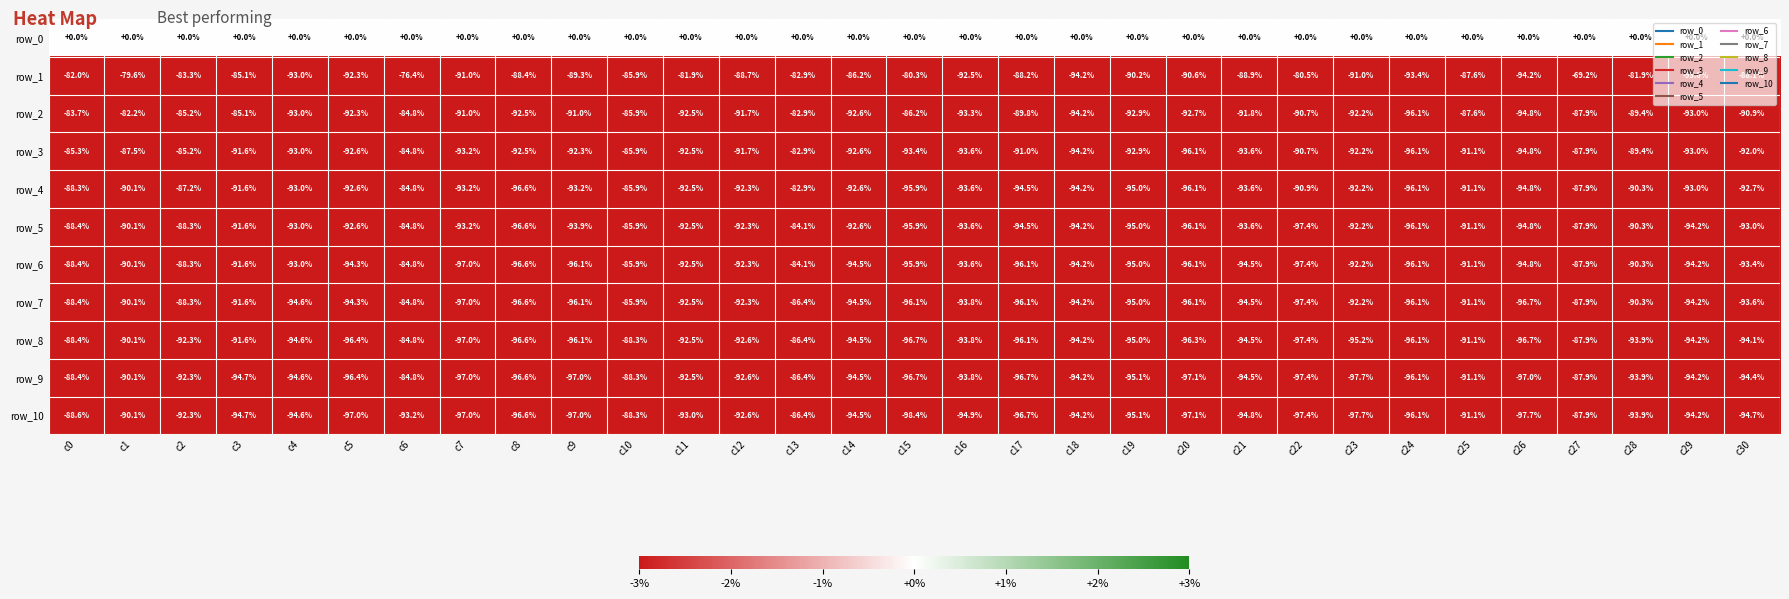

Rank the series at c30 from highest to lowest value.

row_0, row_1, row_2, row_3, row_4, row_5, row_6, row_7, row_8, row_9, row_10